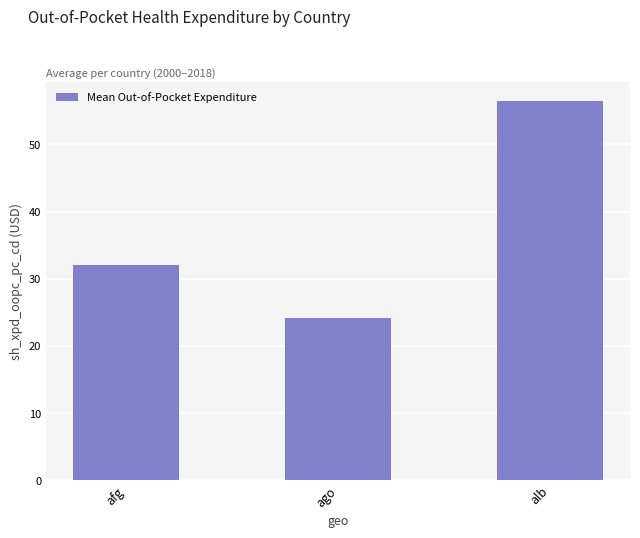

At which category does the chart reach its minimum across all series?

ago